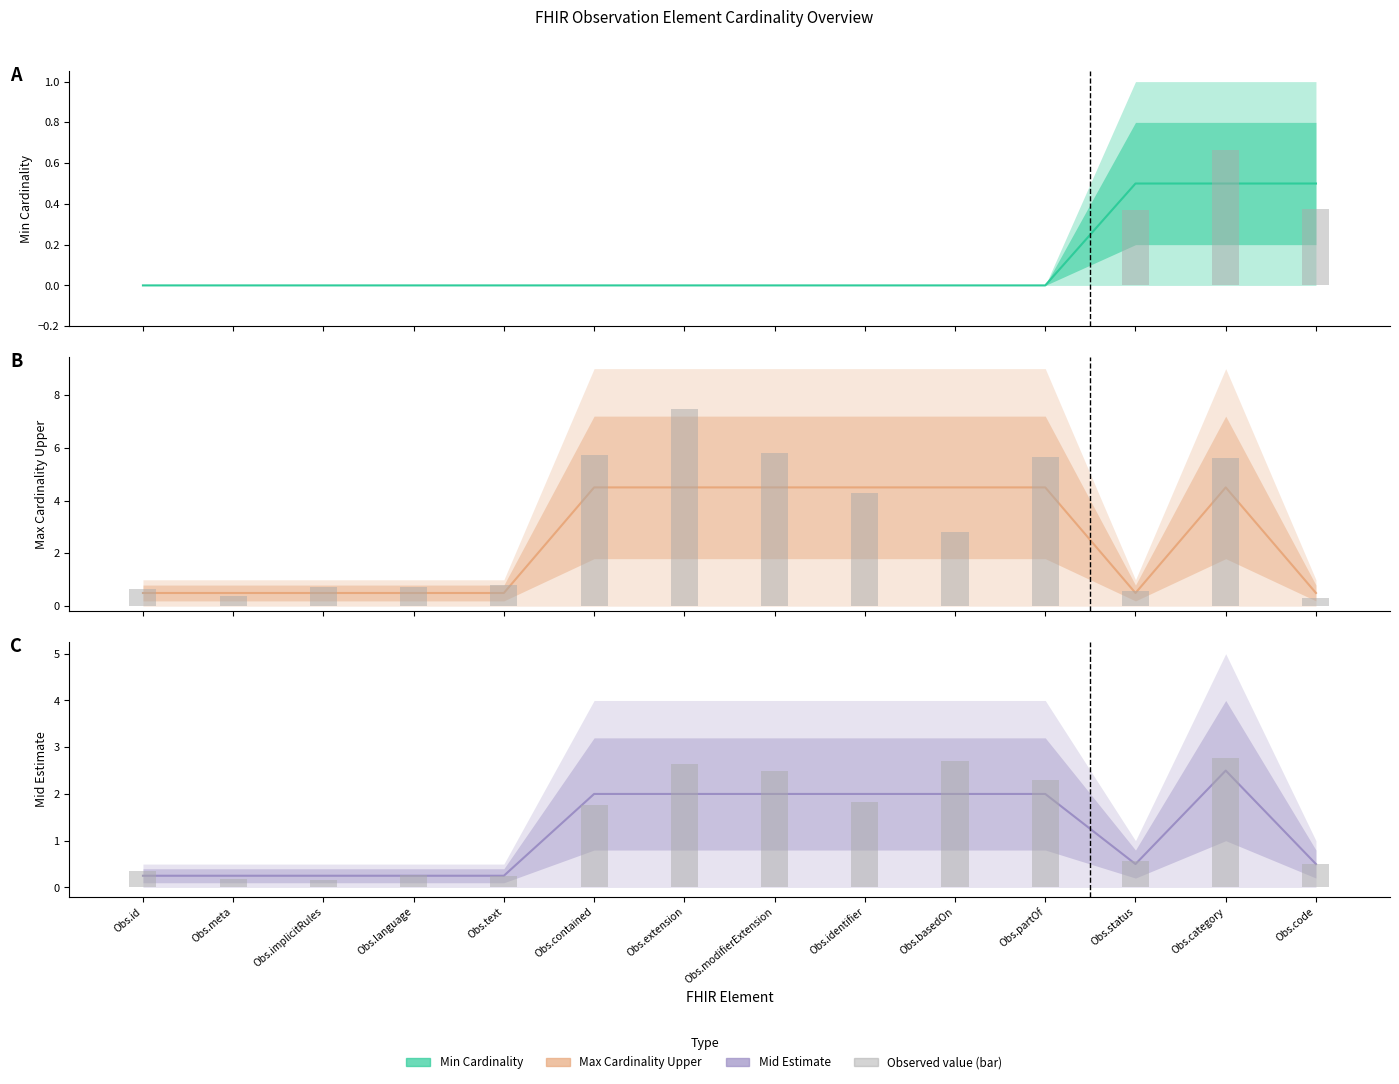

What is the total value across all series at Observation.partOf?

6.5